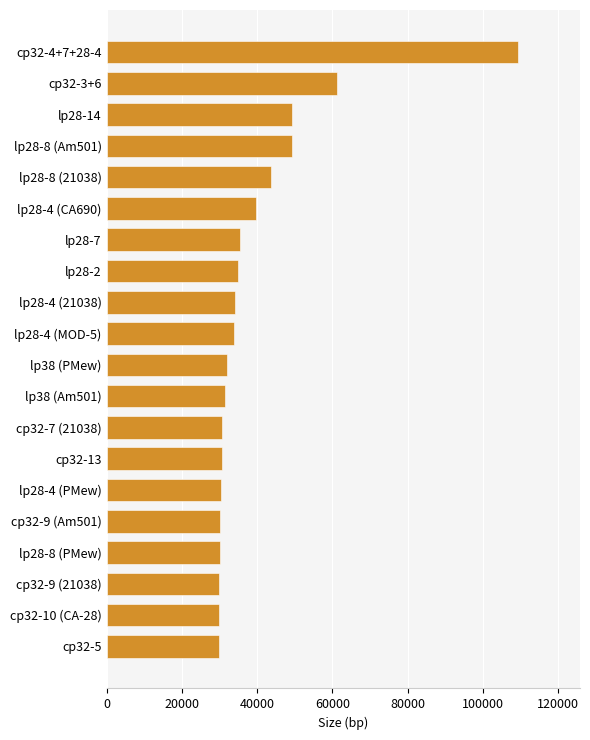

Where is the data nearest to the value 69585?

cp32-3+6